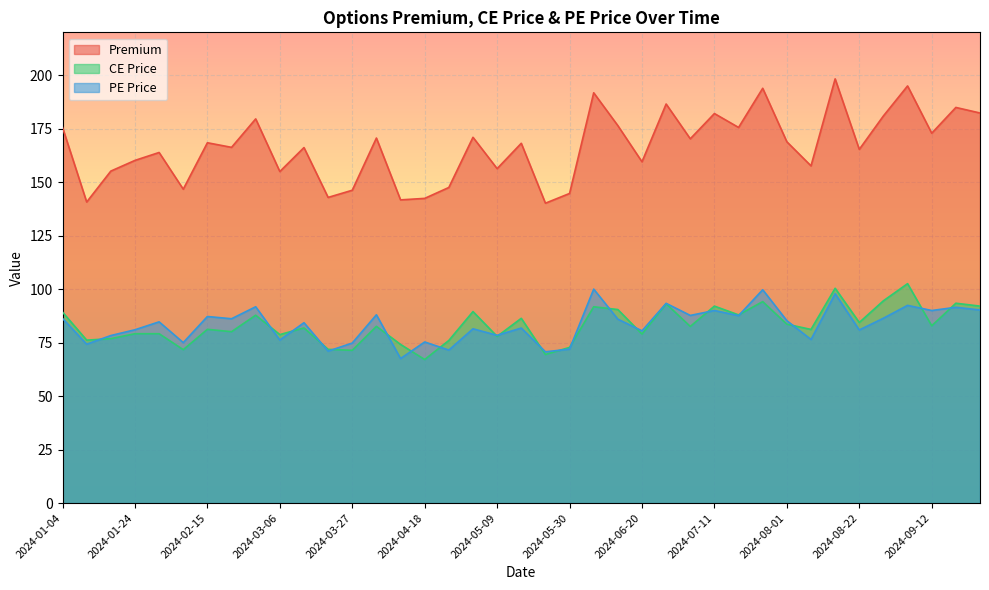

What is the label of the 9th point from the right?

2024-08-01